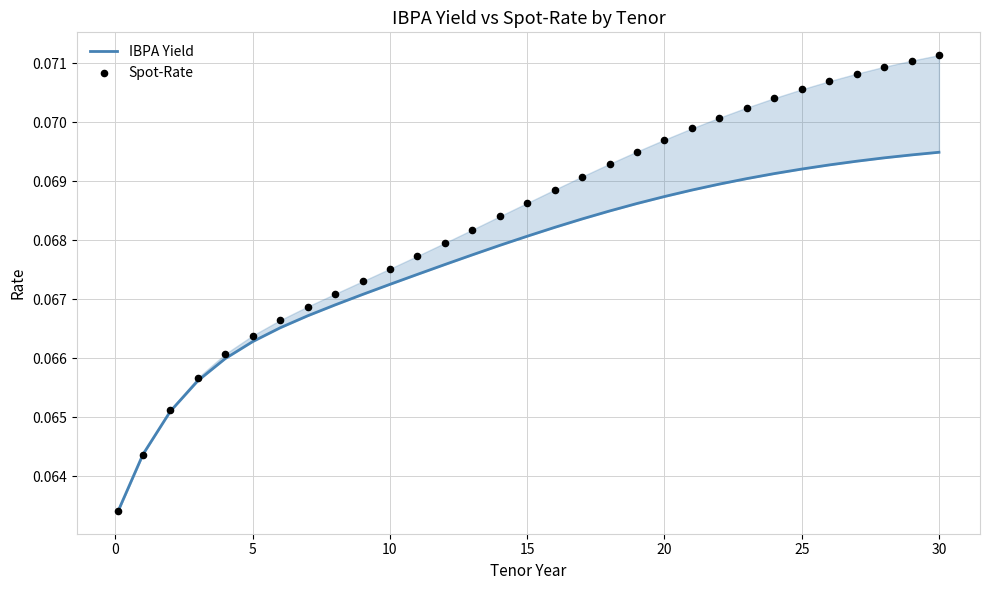

Which series has the largest Y range (max minus min)?

Spot-Rate